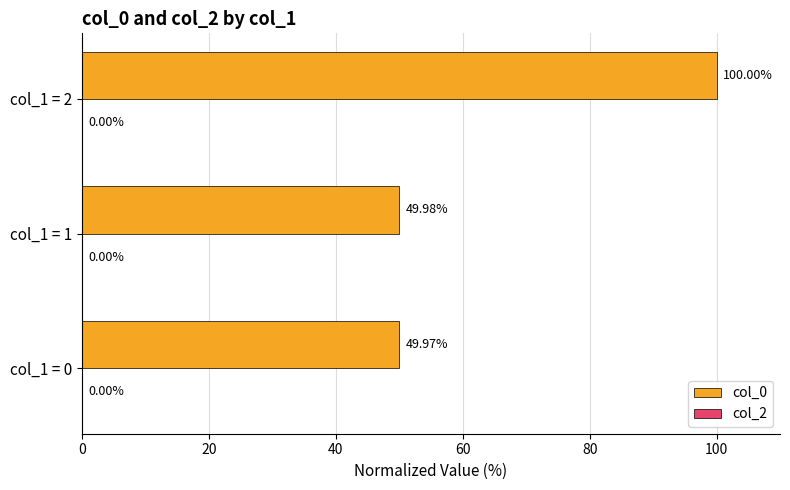

Approximately how many times larger is the value at col_1 = 1 compared to col_1 = 0?

1.0